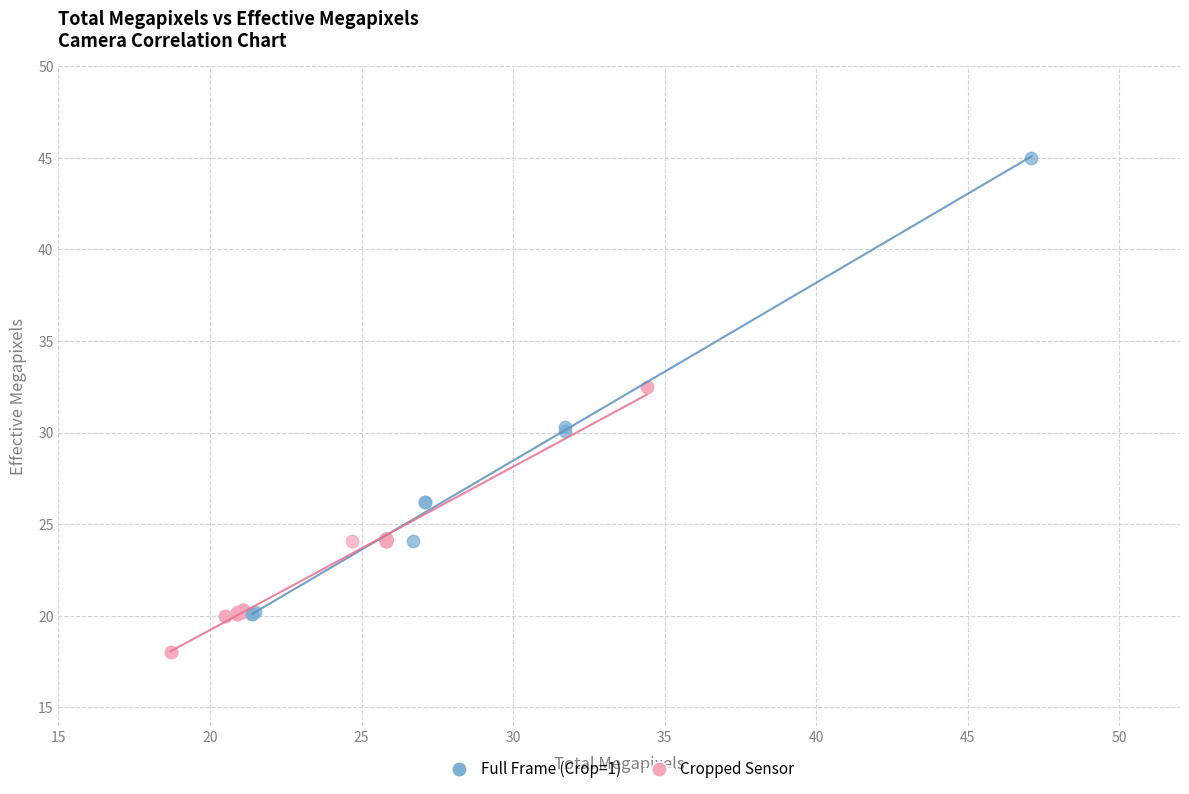

Which series has the widest spread of Y values?

Full Frame (Crop=1)